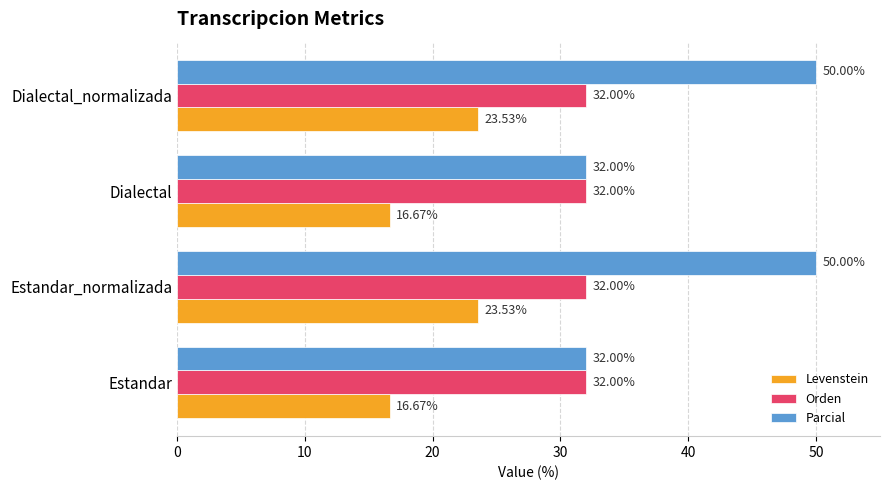

How many data points in Parcial are less than 50?

2